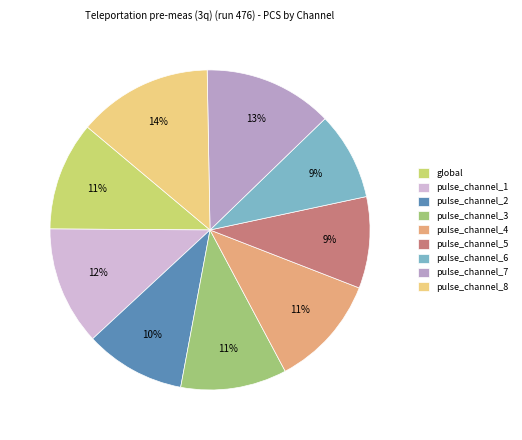

To the nearest percent, what is the difference between the largest and smallest slice percentages?

5%